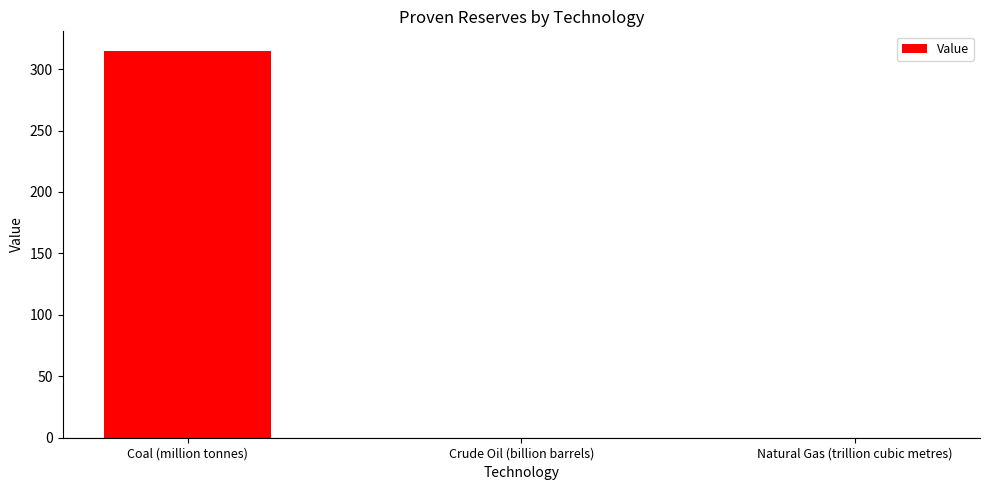

True or false: the data shows 131.6 at Crude Oil (billion barrels).

False